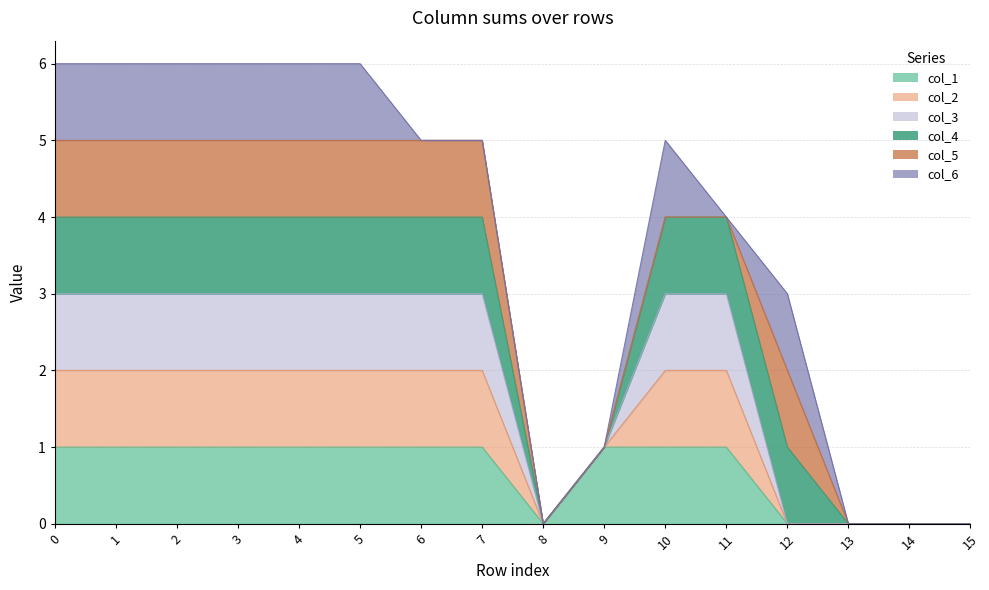

How many col_1 values are between 0 and 1?

16